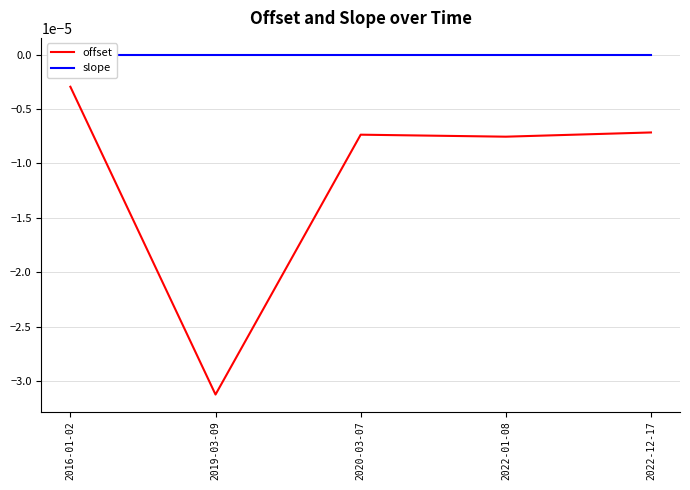

What position from the left is 2022-01-08?

4